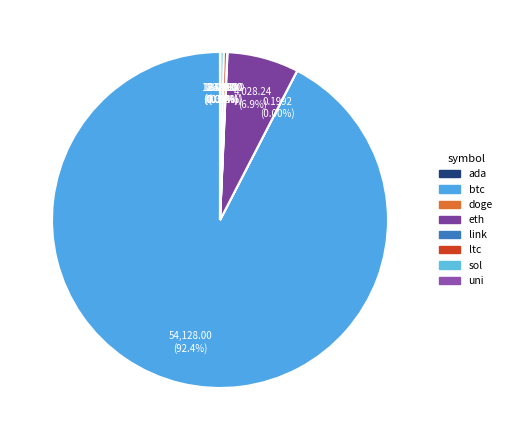

What percentage is the btc slice, to the nearest percent?

92%